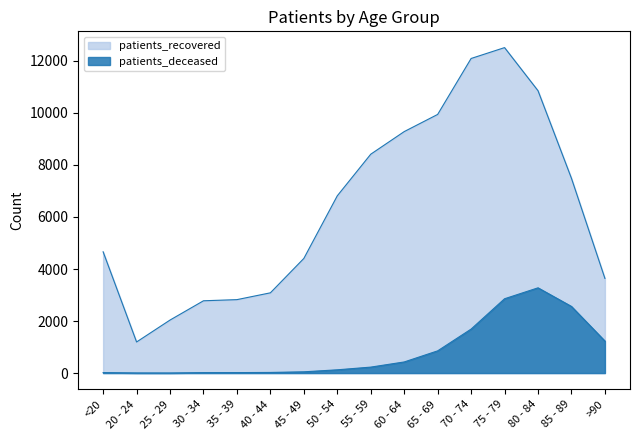

Where does the patients_deceased series first go above 229?

60 - 64